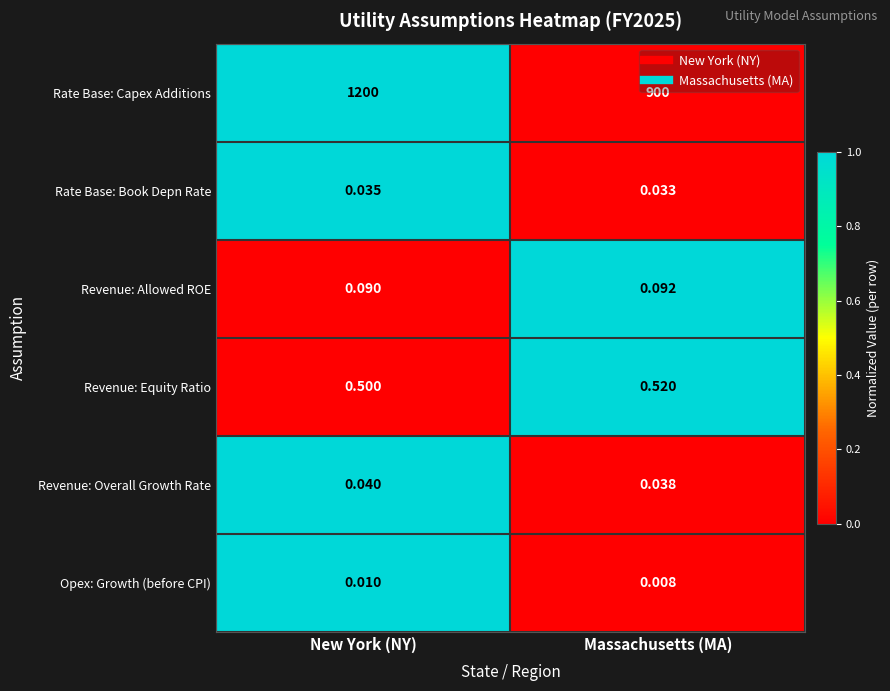

At which label does Revenue: Equity Ratio reach its minimum?

New York (NY)